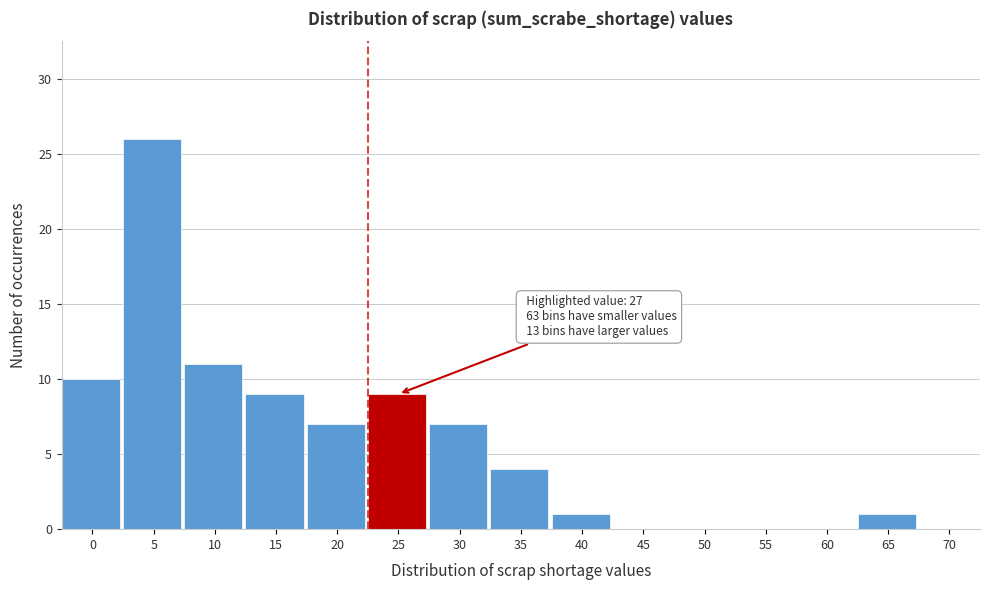

Reading left to right, transcribe all the data shown in this chart.

0=10	5=26	10=11	15=9	20=7	25=9	30=7	35=4	40=1	45=0	50=0	55=0	60=0	65=1	70=0